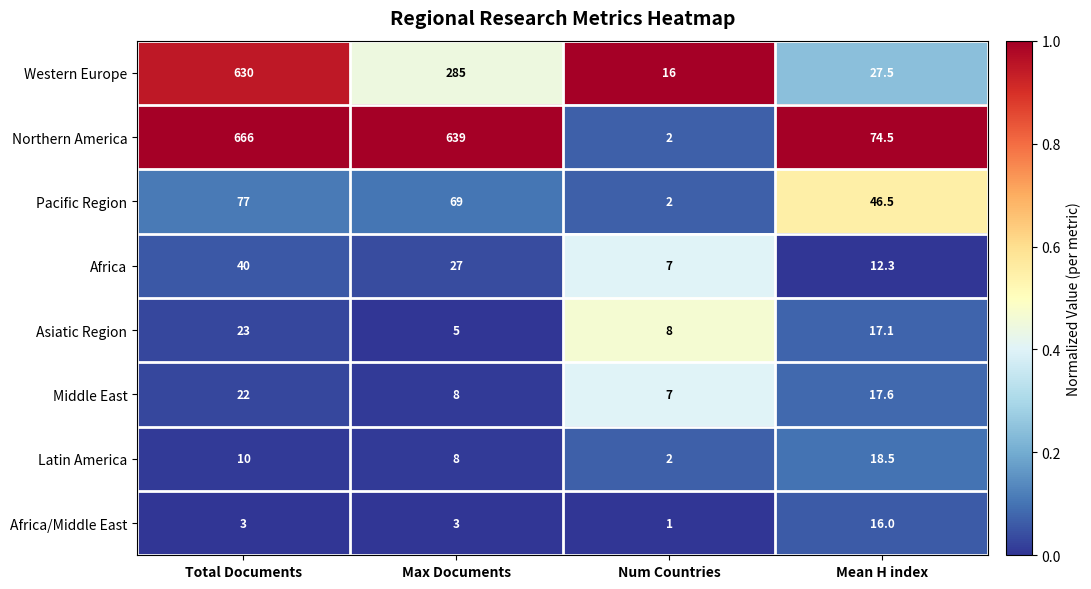

Which series has the widest spread of values?

Northern America